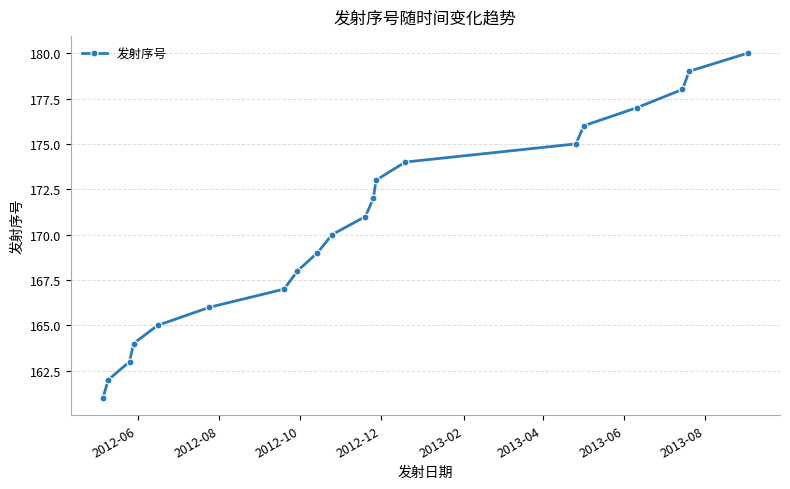

What is the greatest value displayed?

180